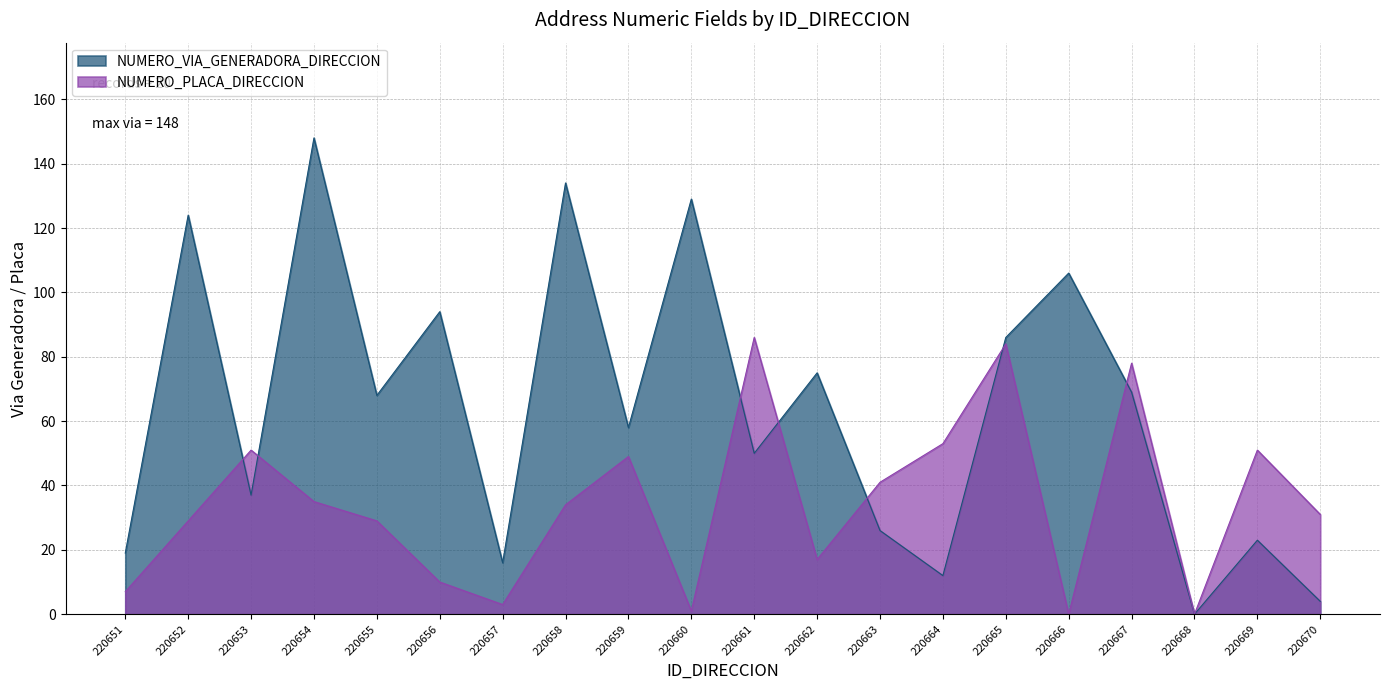

Reading left to right, transcribe all the data shown in this chart.

NUMERO_VIA_GENERADORA_DIRECCION: 220651=19	220652=124	220653=37	220654=148	220655=68	220656=94	220657=16	220658=134	220659=58	220660=129	220661=50	220662=75	220663=26	220664=12	220665=86	220666=106	220667=69	220668=0	220669=23	220670=4
NUMERO_PLACA_DIRECCION: 220651=7	220652=29	220653=51	220654=35	220655=29	220656=10	220657=3	220658=34	220659=49	220660=1	220661=86	220662=17	220663=41	220664=53	220665=84	220666=0	220667=78	220668=0	220669=51	220670=31